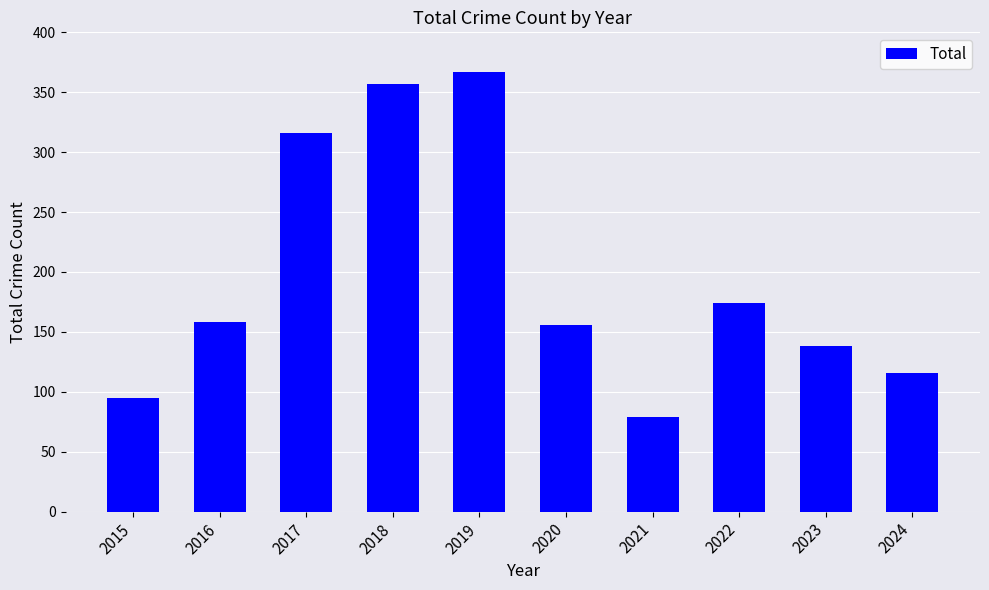

Approximately how many times larger is the value at 2018 compared to 2023?

2.6